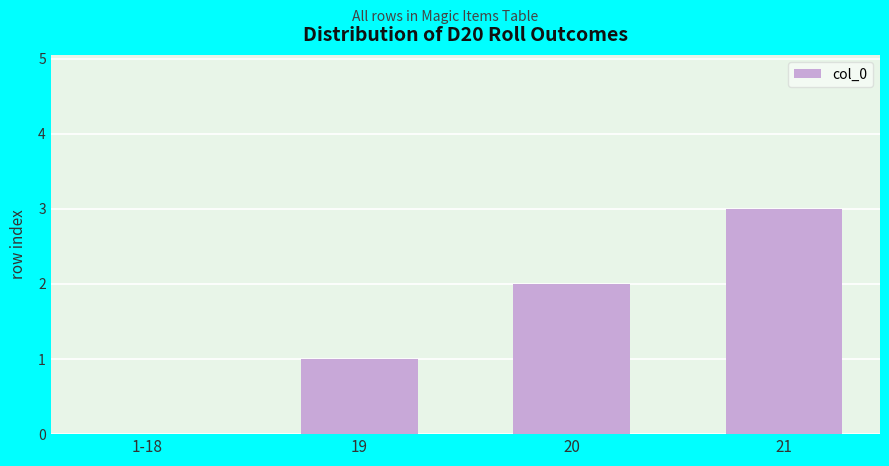

What is the maximum value shown in the chart?

3